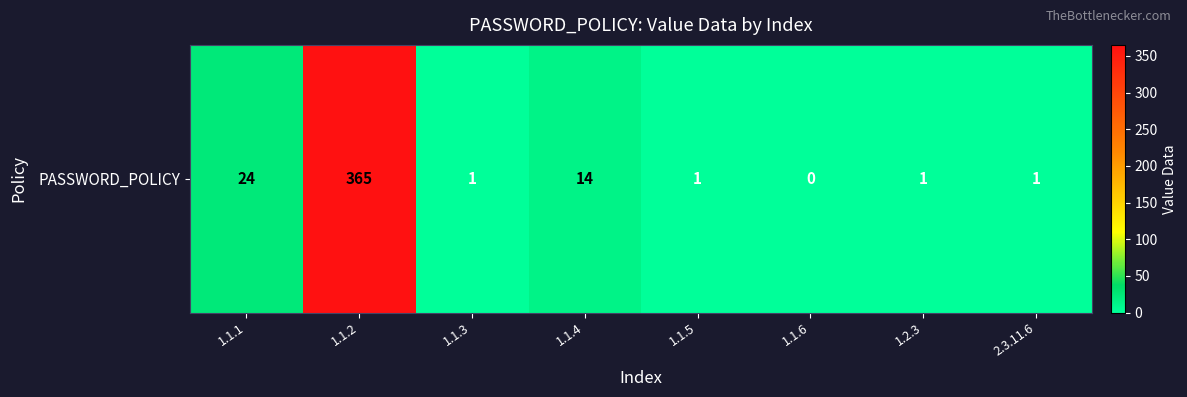

Reading left to right, list all the values displayed in this chart.

24	365	1	14	1	0	1	1